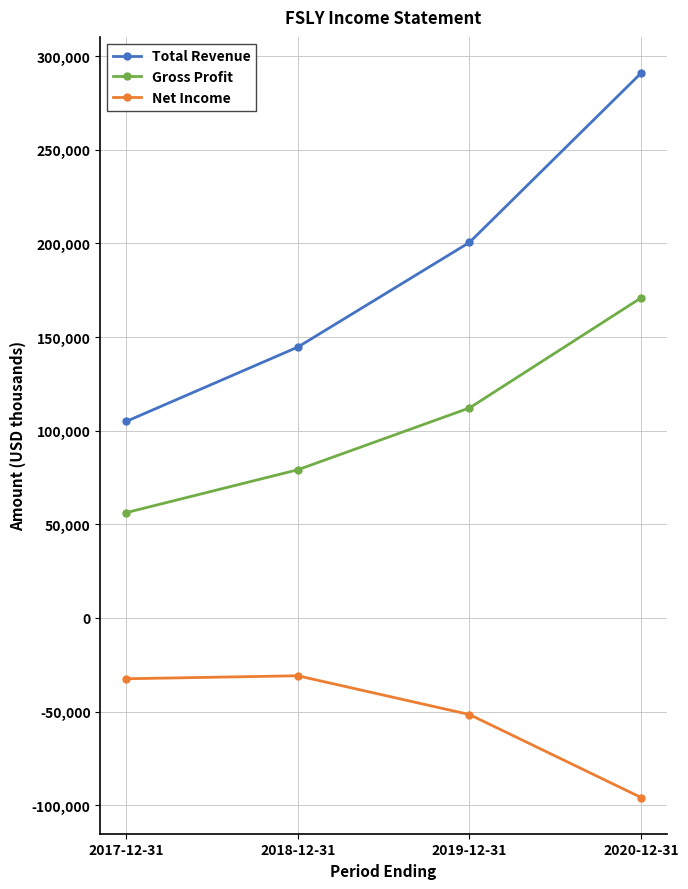

What is the sum of the Gross Profit values at 2017-12-31 and 2018-12-31?

135300